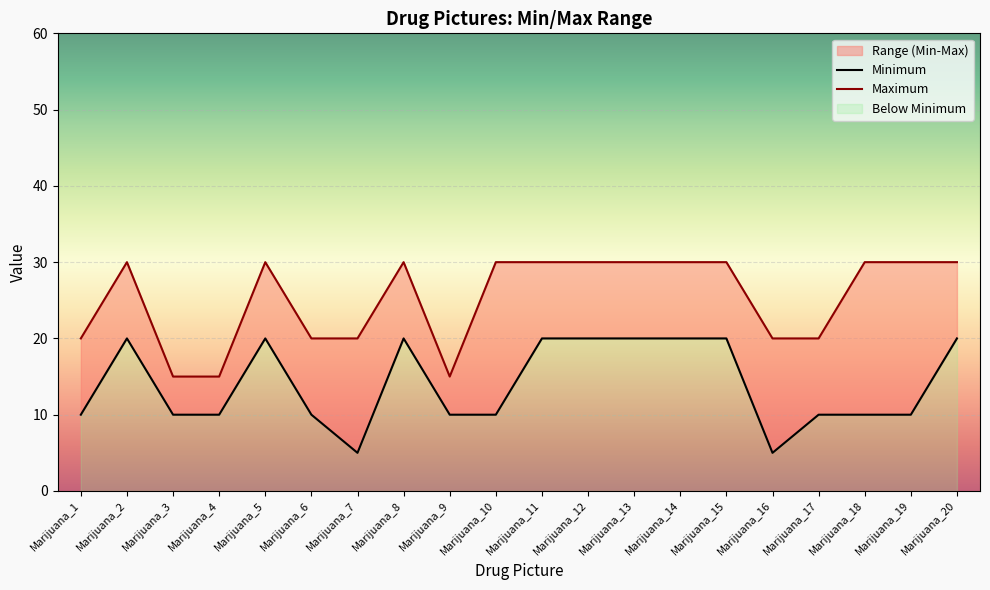

Reading left to right, extract all data points from this chart.

Minimum: 10	20	10	10	20	10	5	20	10	10	20	20	20	20	20	5	10	10	10	20
Maximum: 20	30	15	15	30	20	20	30	15	30	30	30	30	30	30	20	20	30	30	30